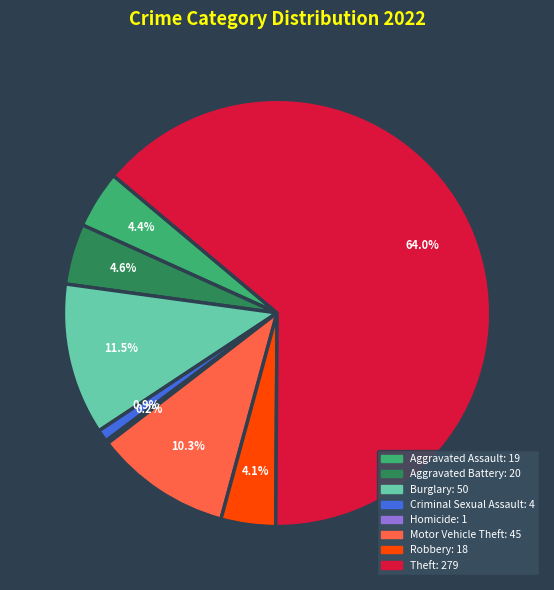

Is there any slice that represents more than half of the pie?

Yes